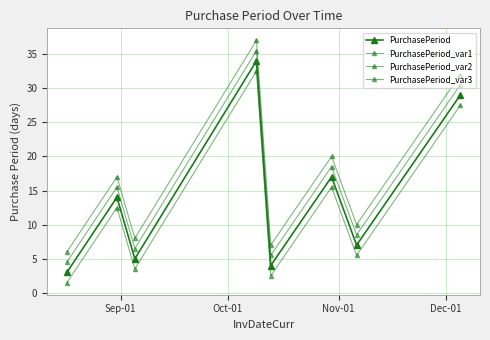

What is the average value of the PurchasePeriod series?

14.1